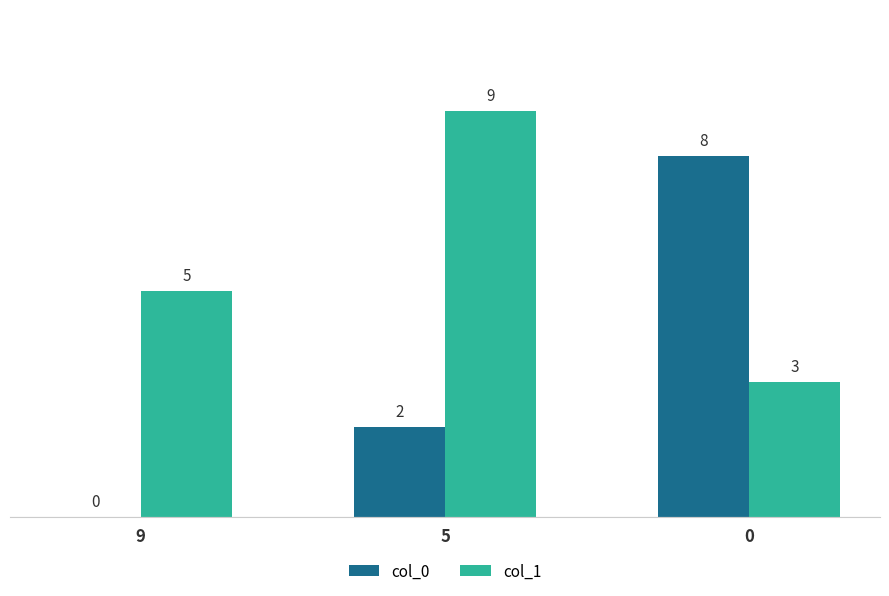

Does the chart contain stacked bars?

No